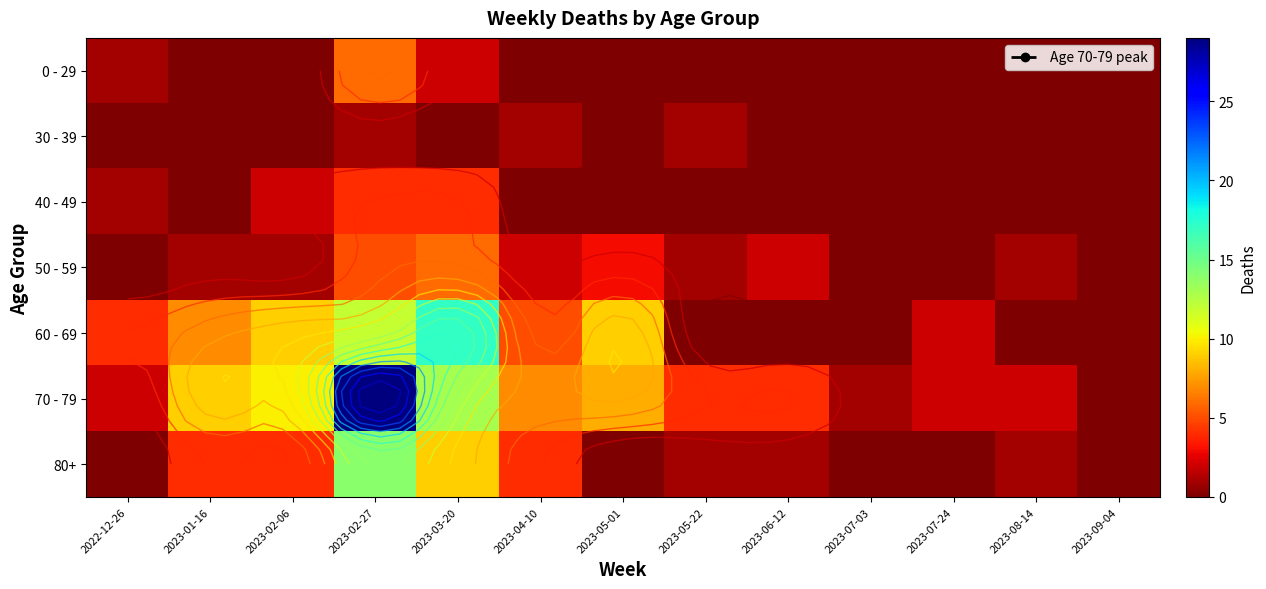

At how many categories does at least one series exceed 21?

1